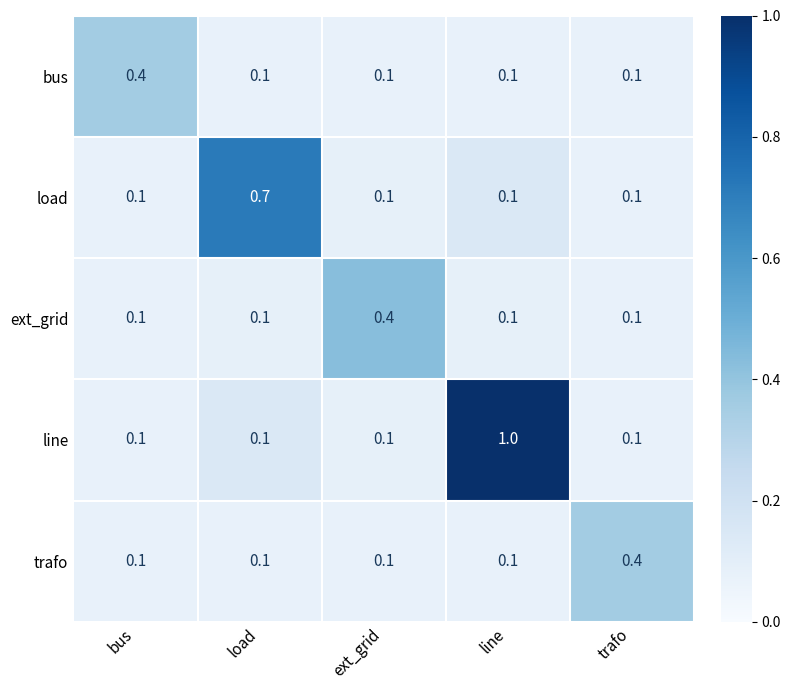

True or false: load has a value of 1.1 at load.

False